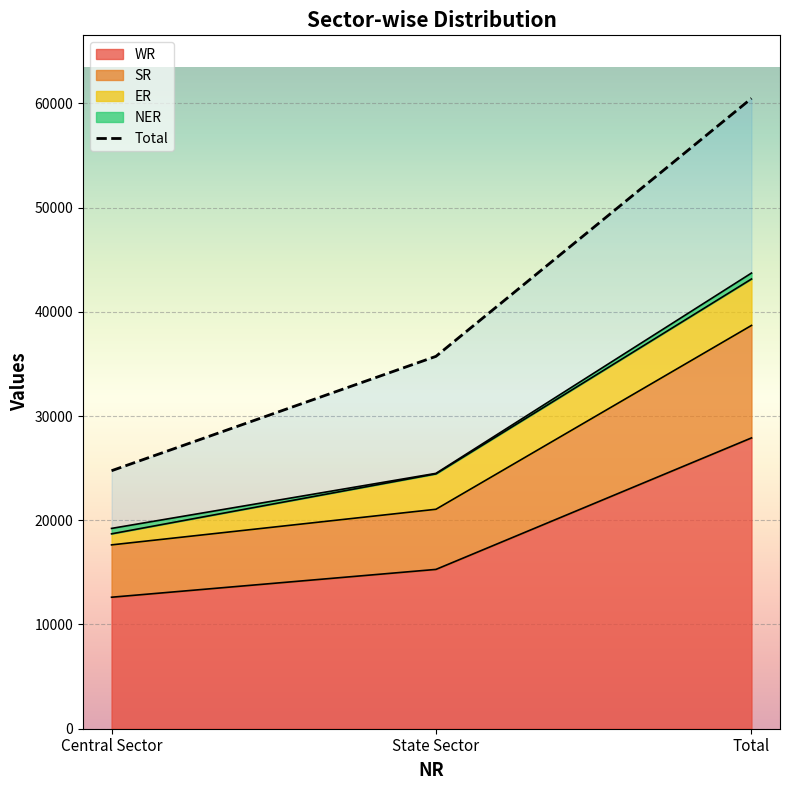

Read the value at Total, to the nearest 100.

60500